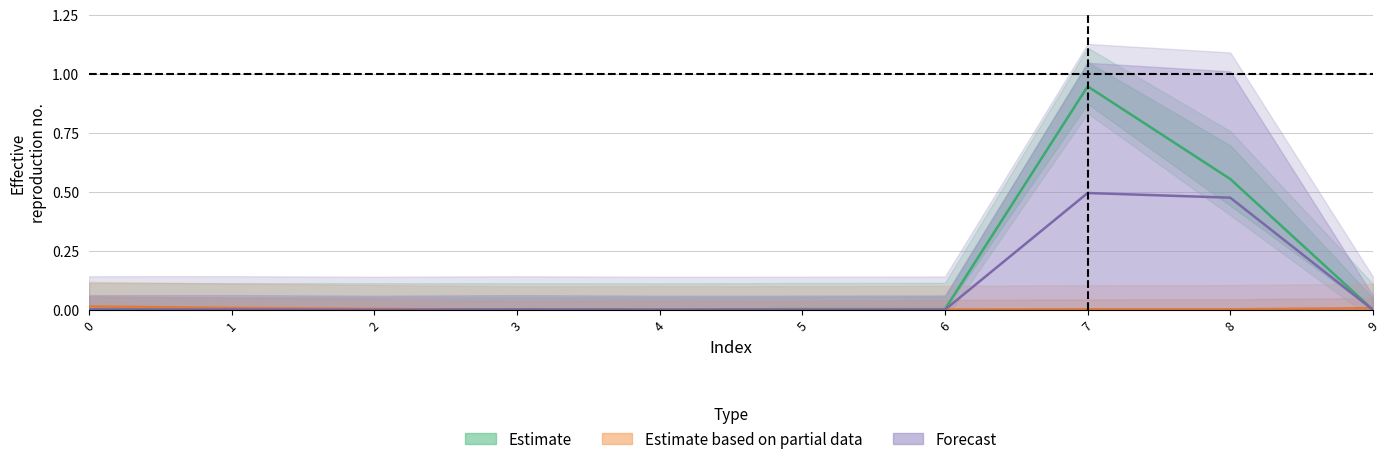

Is this an area chart (filled region under the line)?

No